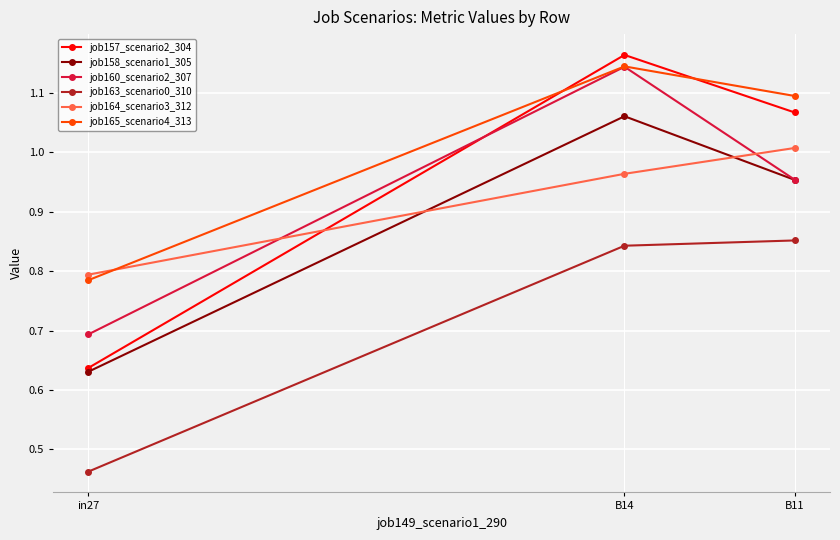

What is the difference between the maximum and minimum values in the job164_scenario3_312 series?

0.2